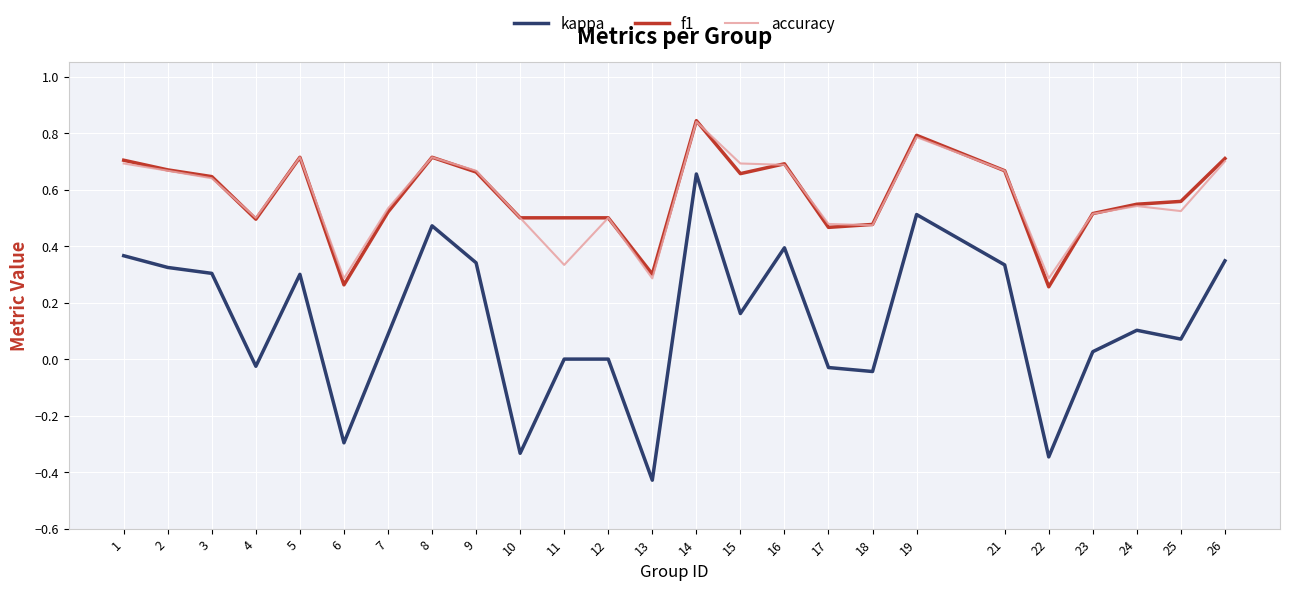

True or false: f1 and accuracy cross at least once.

True